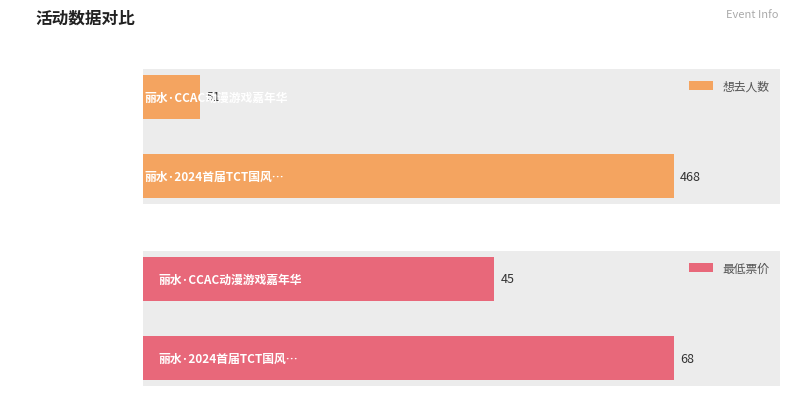

How many series are shown in this chart?

2